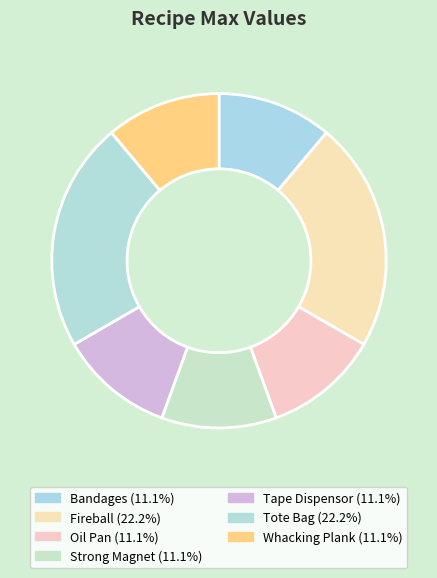

How many segments does this pie chart have?

7